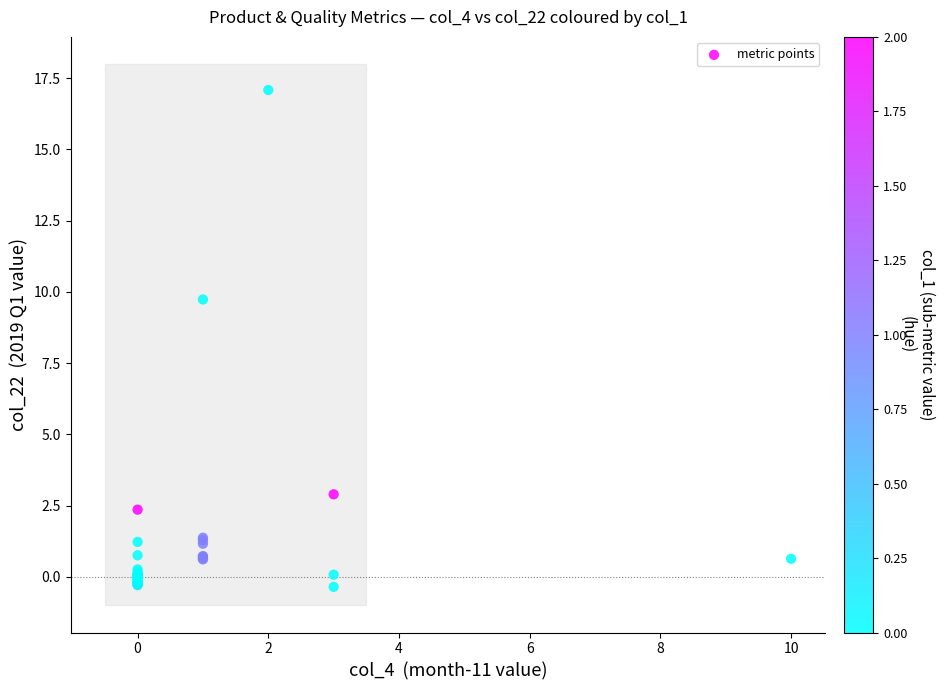

What Y value in the scatter plot is closest to 8?

9.7